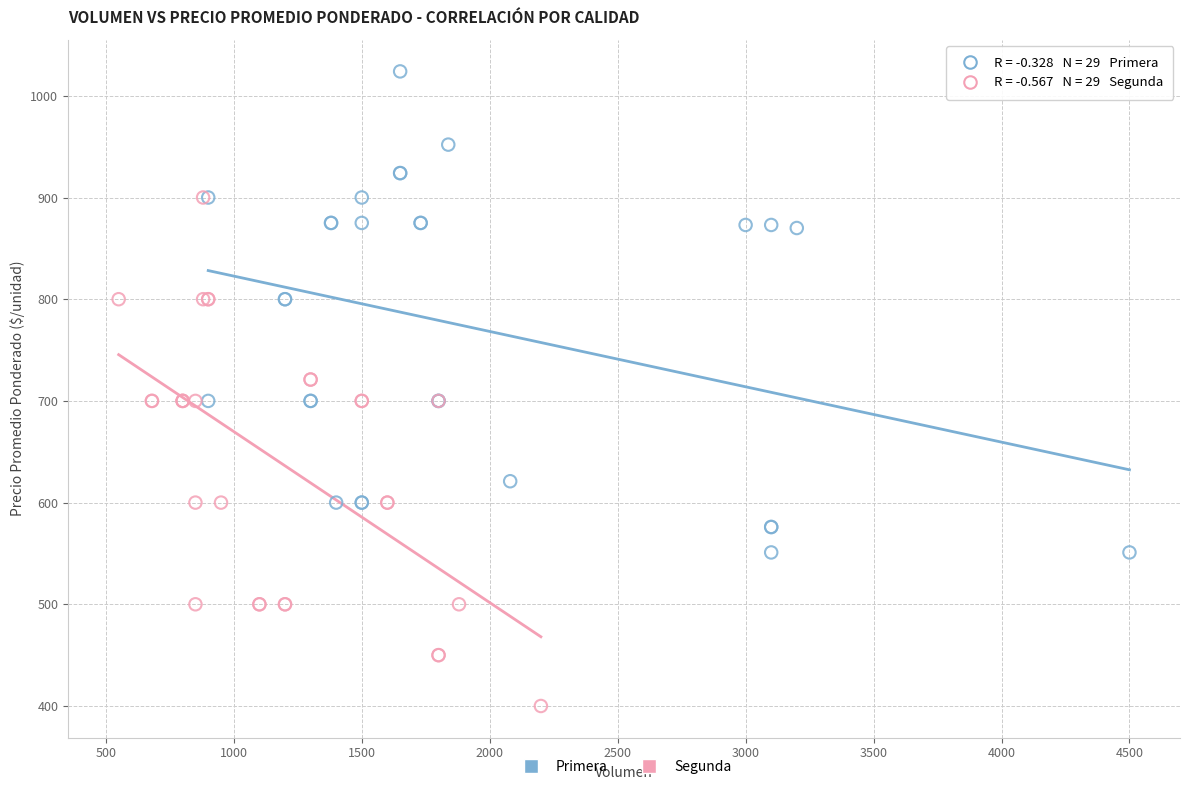

What are all the series names shown in the legend?

Primera, Segunda